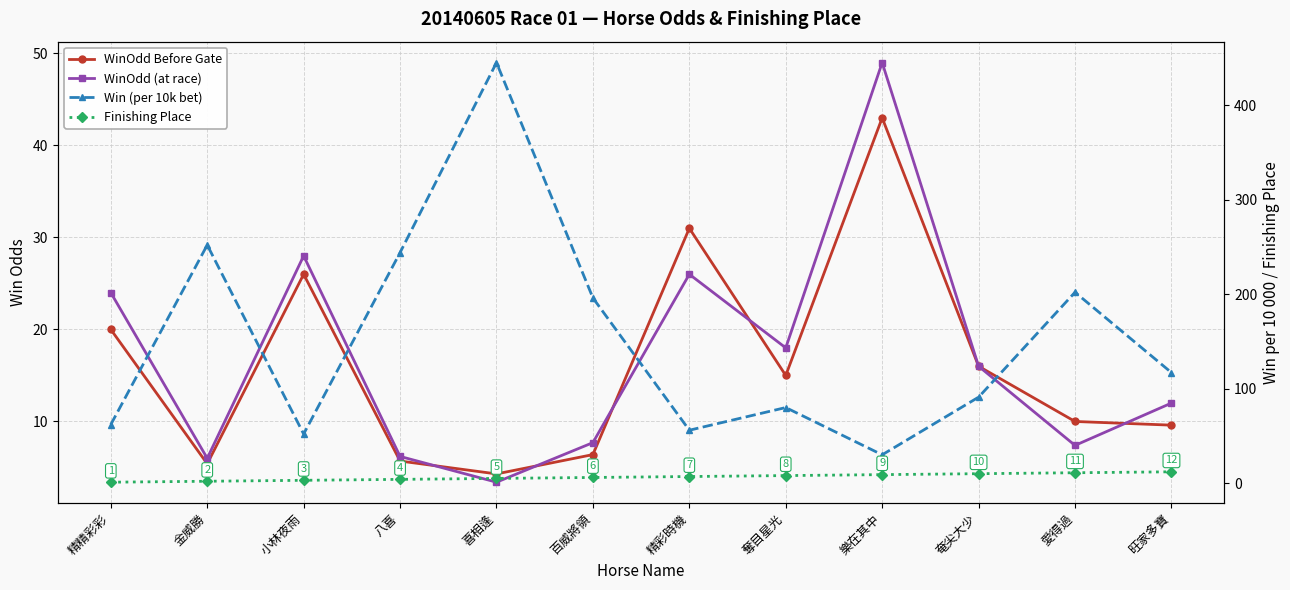

What is the sum of all Win (per 10k bet) values?

1827.0